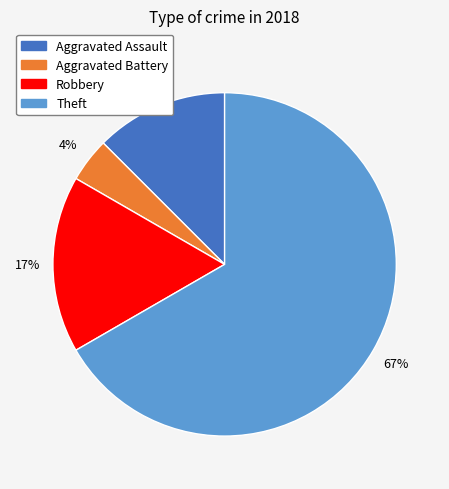

To the nearest percent, what is the average slice percentage?

25%